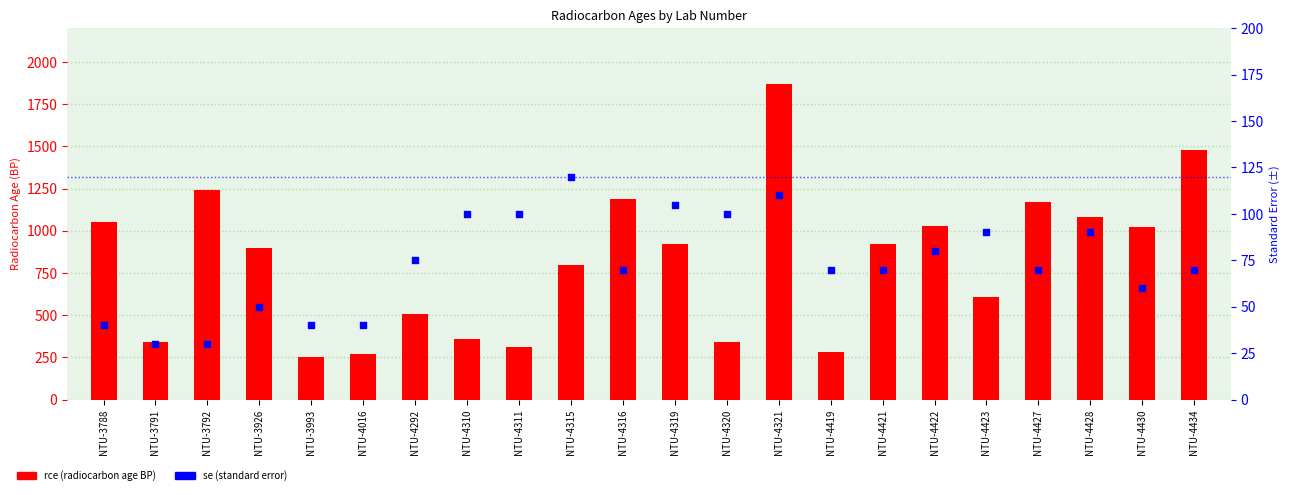

Is the value of se (std error) at NTU-4292 greater than the value of rce (BP age) at NTU-3993?

No